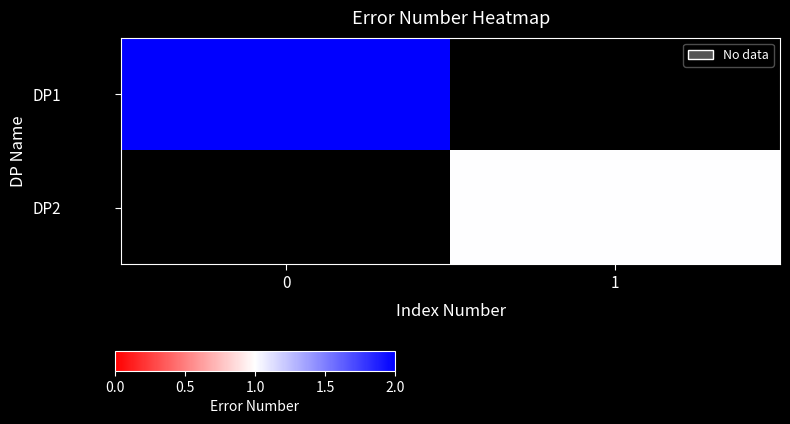

Is the value of DP1 at 1 greater than the value of DP2 at 0?

No